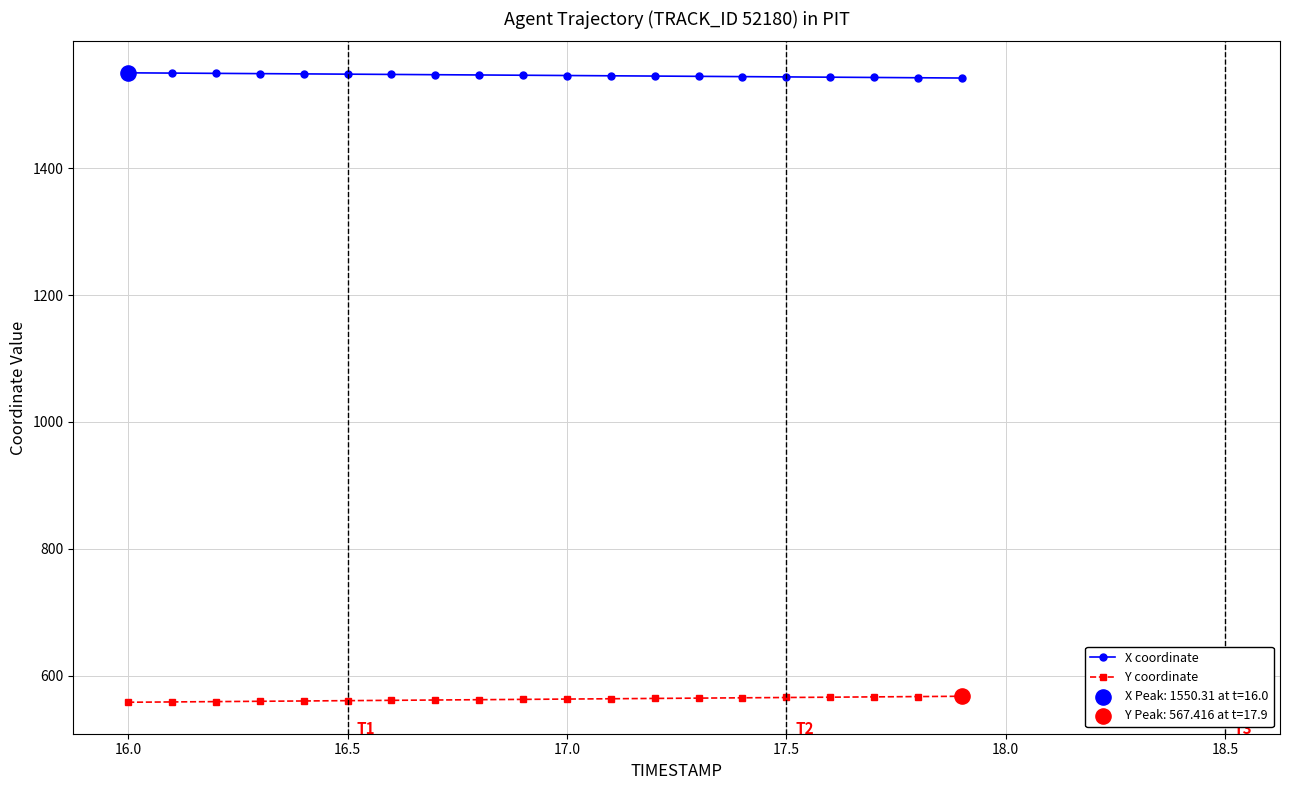

Which series has the largest total across all categories?

X coordinate